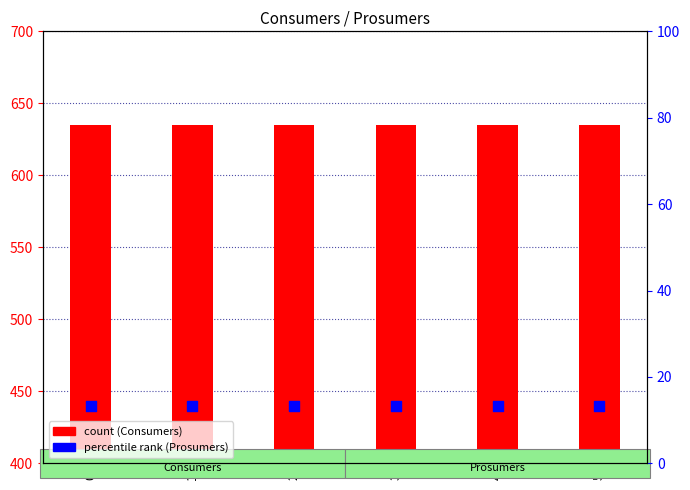

Is the value of Consumers (count) at 1 greater than the value of Prosumers (percentile rank) at 5?

Yes